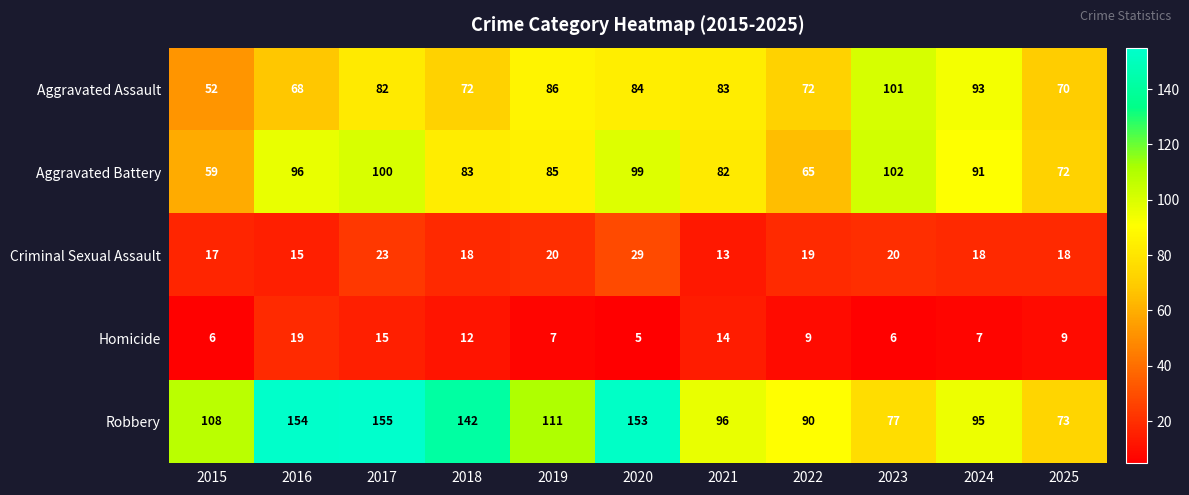

At which category is the sum across all series the highest?

2017